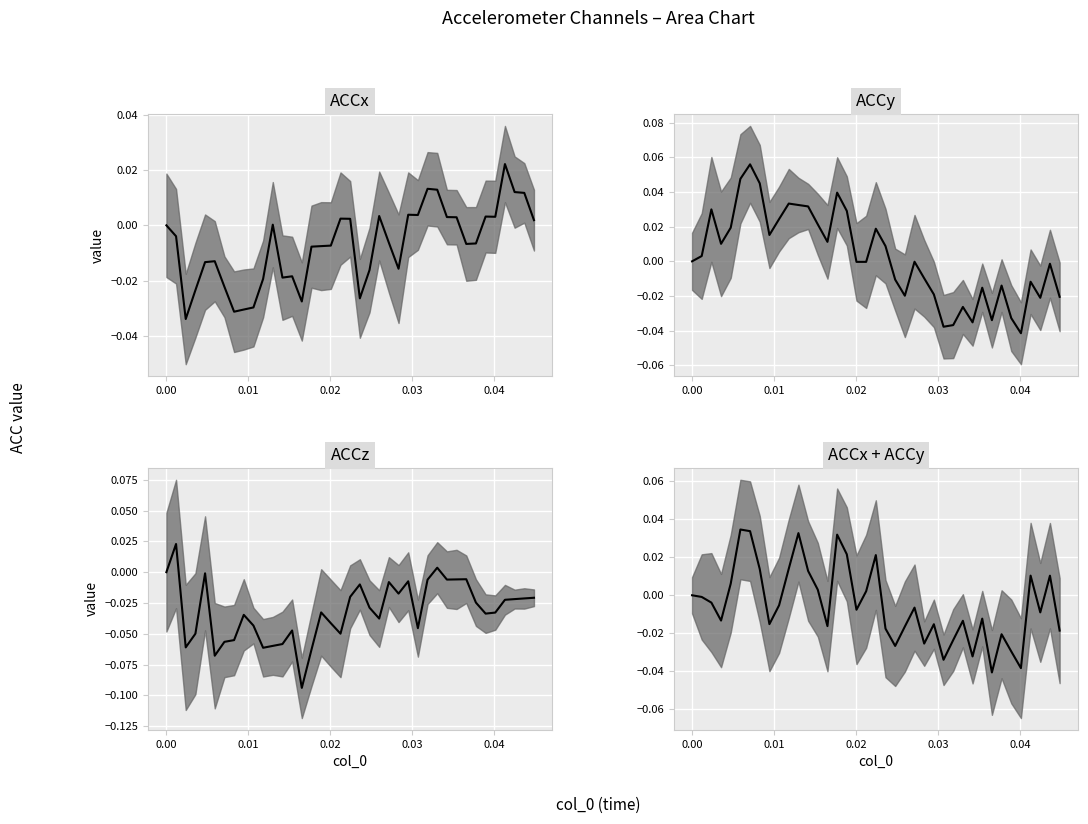

Is the value of ACCx + ACCy median at 8 greater than the value of ACCx median at 0.01?

Yes